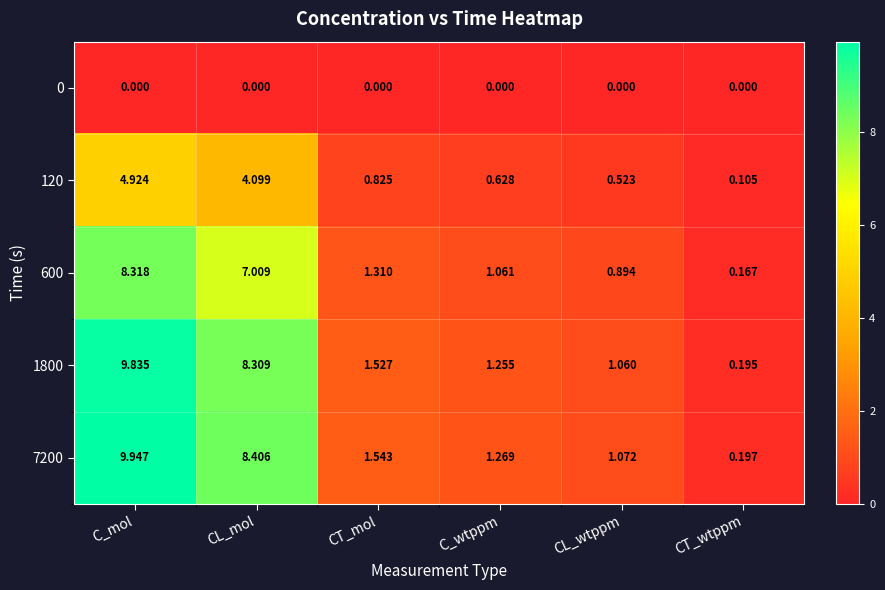

At which category is the sum across all series the highest?

C_mol